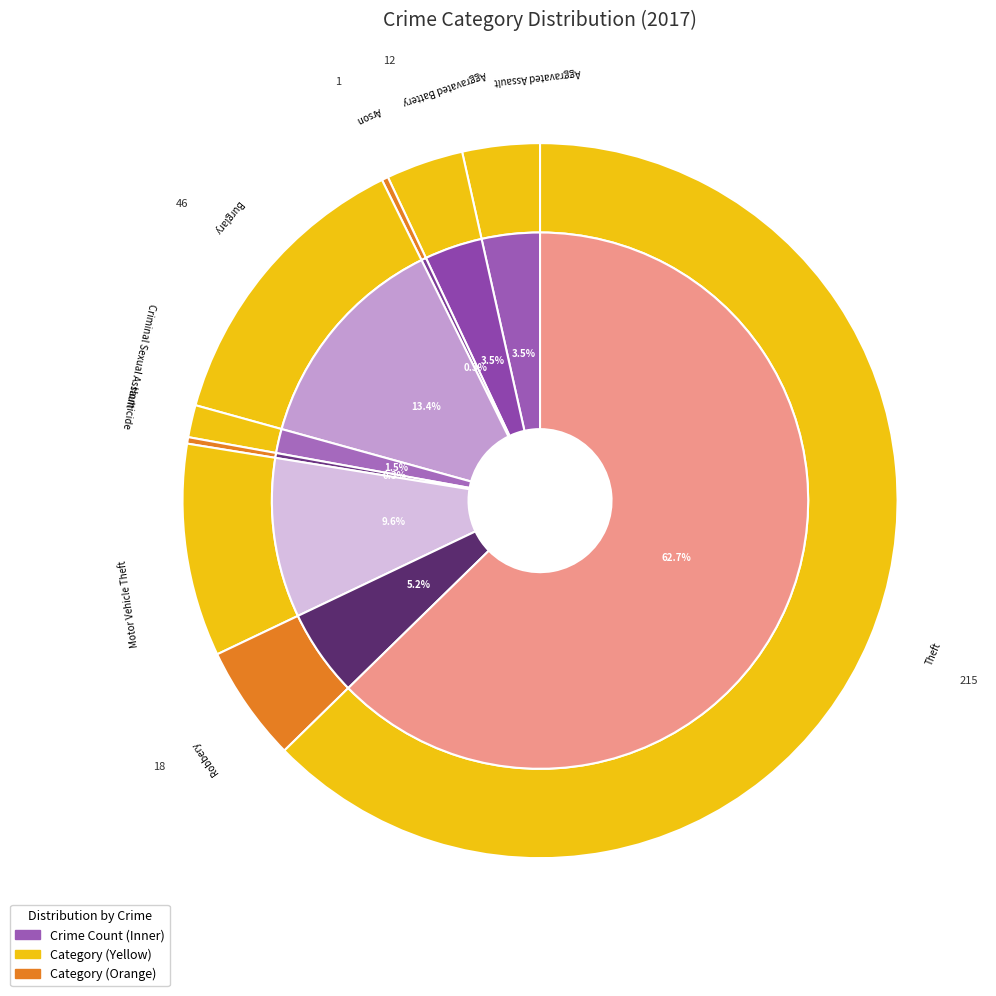

Does any single category account for the majority?

Yes